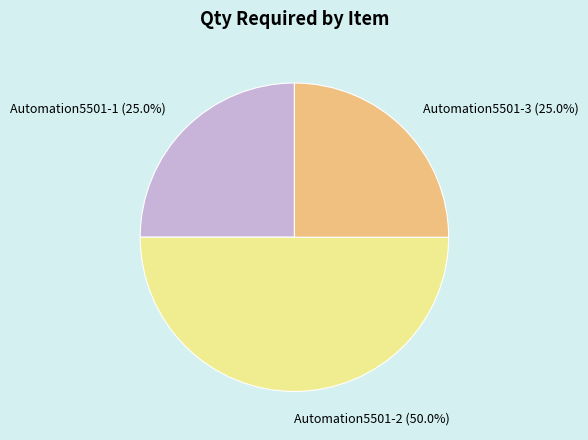

The Automation5501-3 slice represents 25% of the pie. True or false?

True